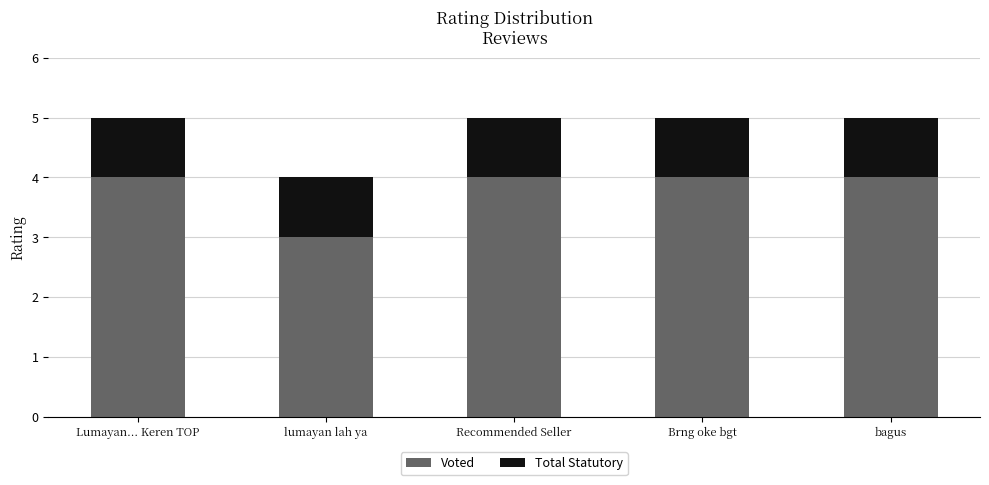

What is the approximate value of Voted at Brng oke bgt?

4